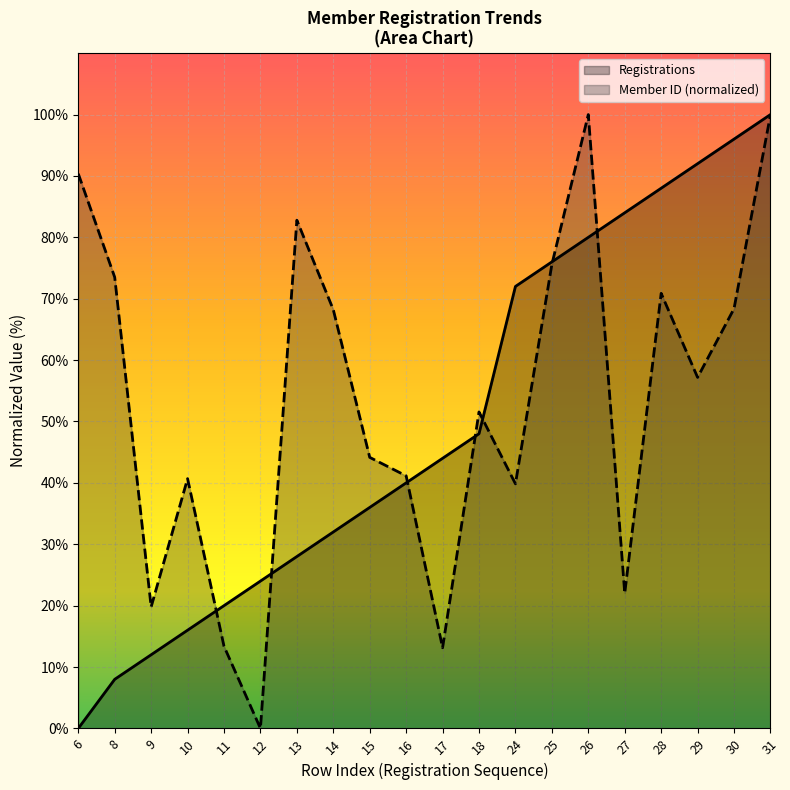

List the series in order of their peak value, highest first.

Registrations, Member ID